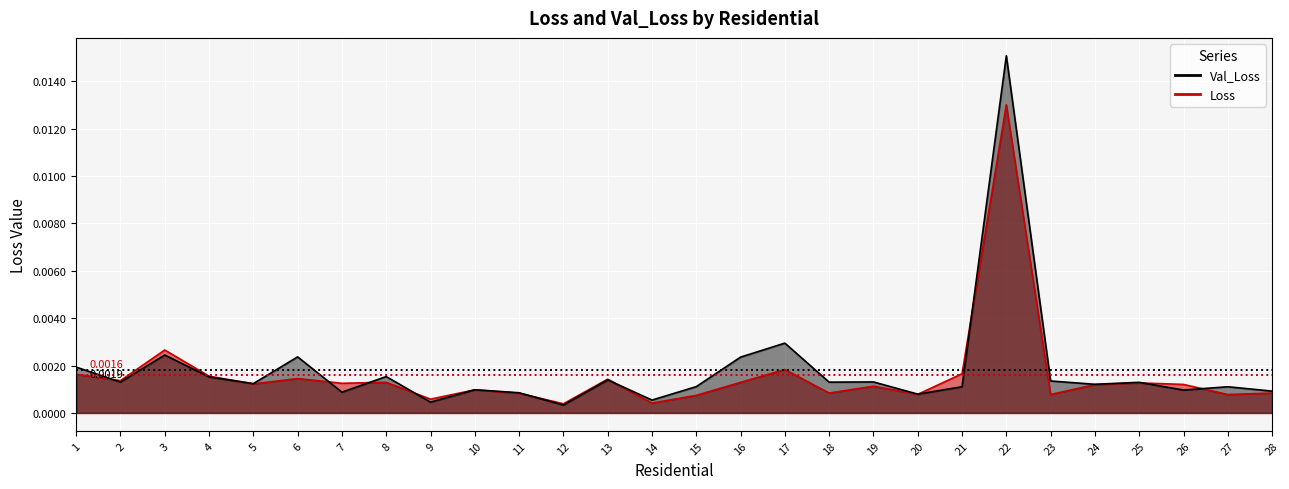

What is the sum of all Val_Loss values?

0.1